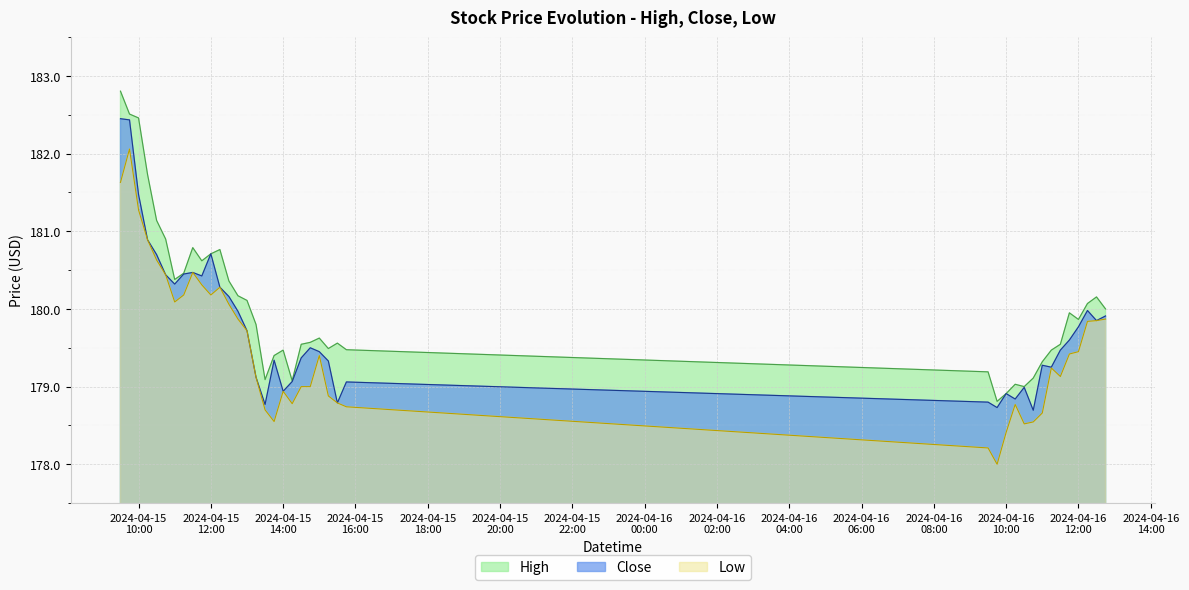

True or false: Low and Close cross at least once.

False